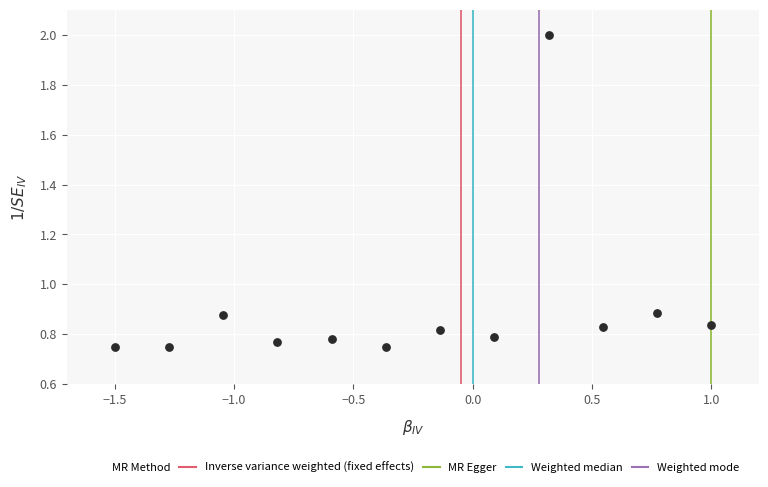

What is the average X value?

-0.3